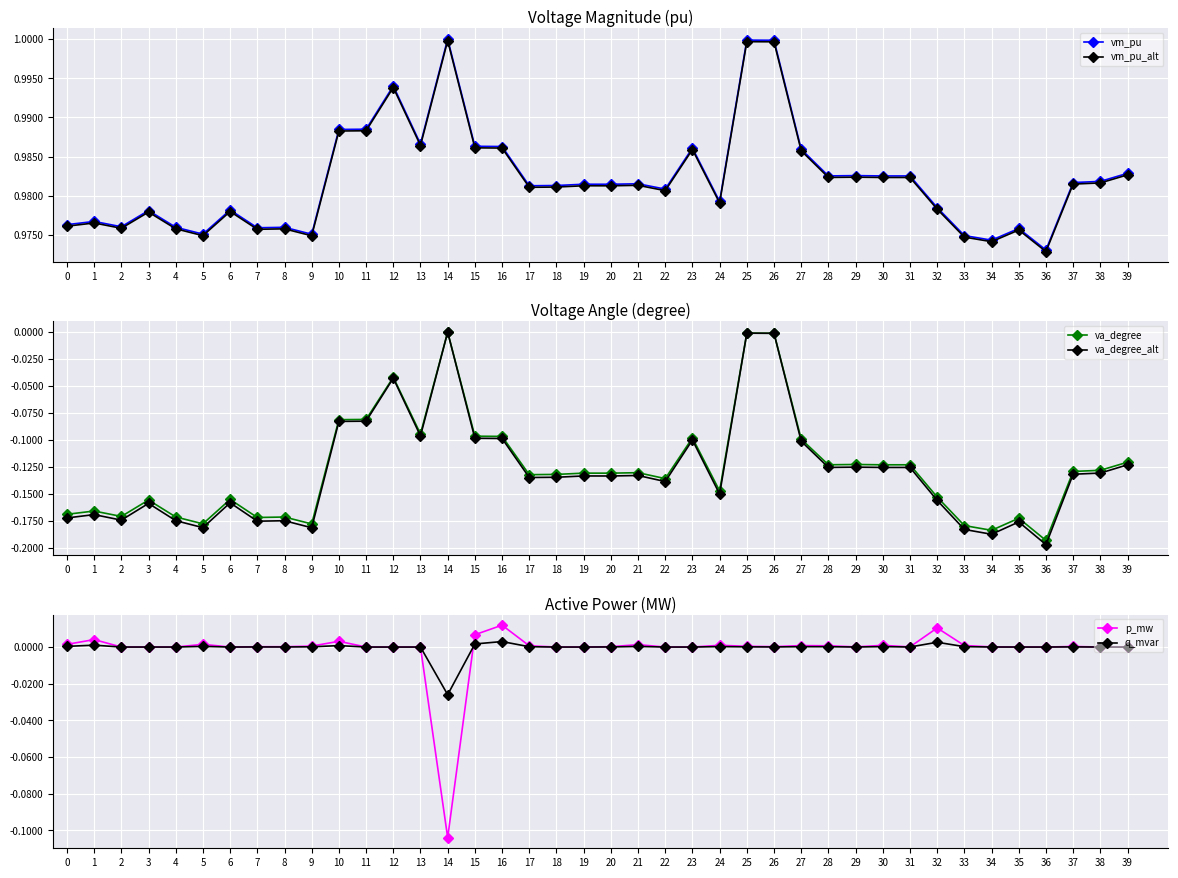

Which label corresponds to the smallest value in the chart?

36